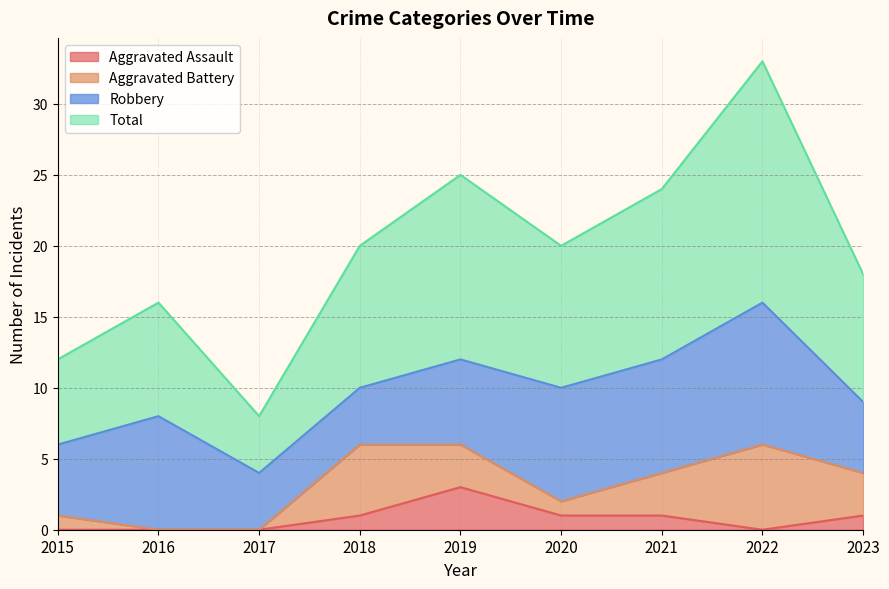

True or false: Aggravated Assault and Total cross at least once.

False